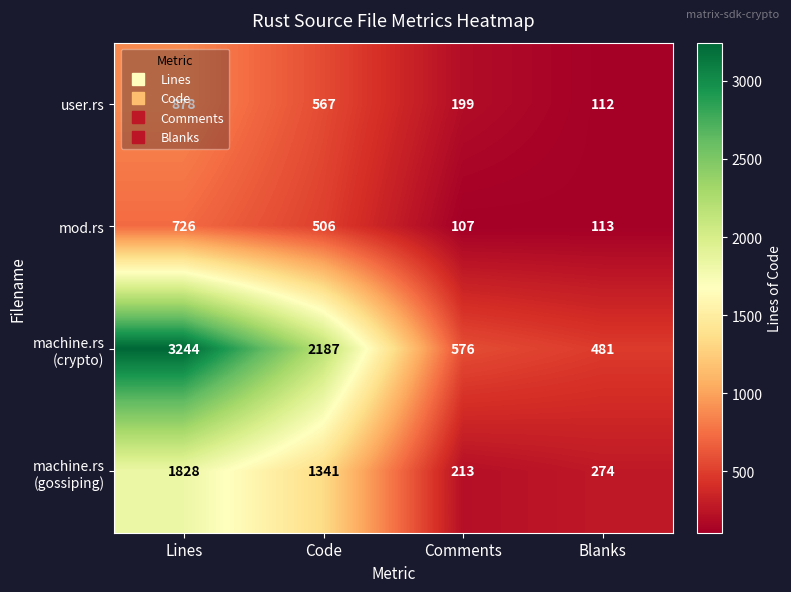

At which label does user.rs reach its minimum?

Blanks